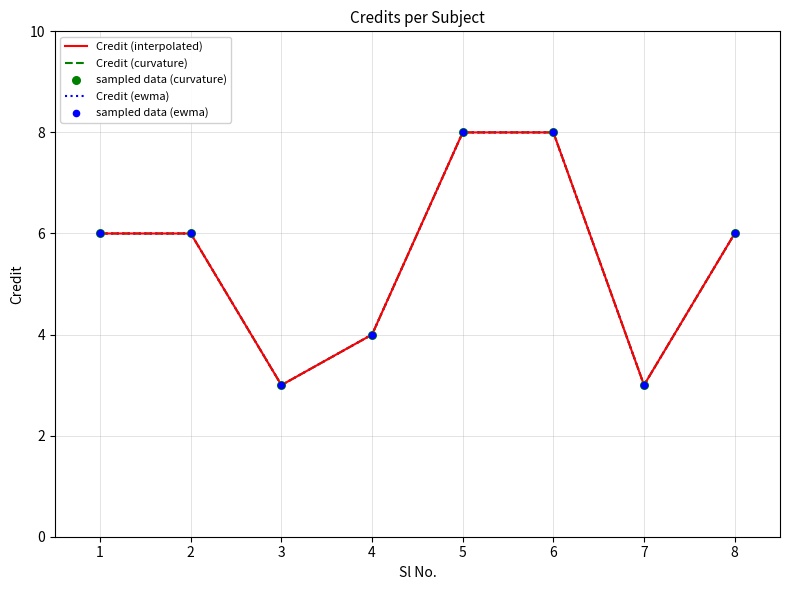

Is the value of Credit (curvature) at 3 greater than the value of Credit (ewma) at 6?

No